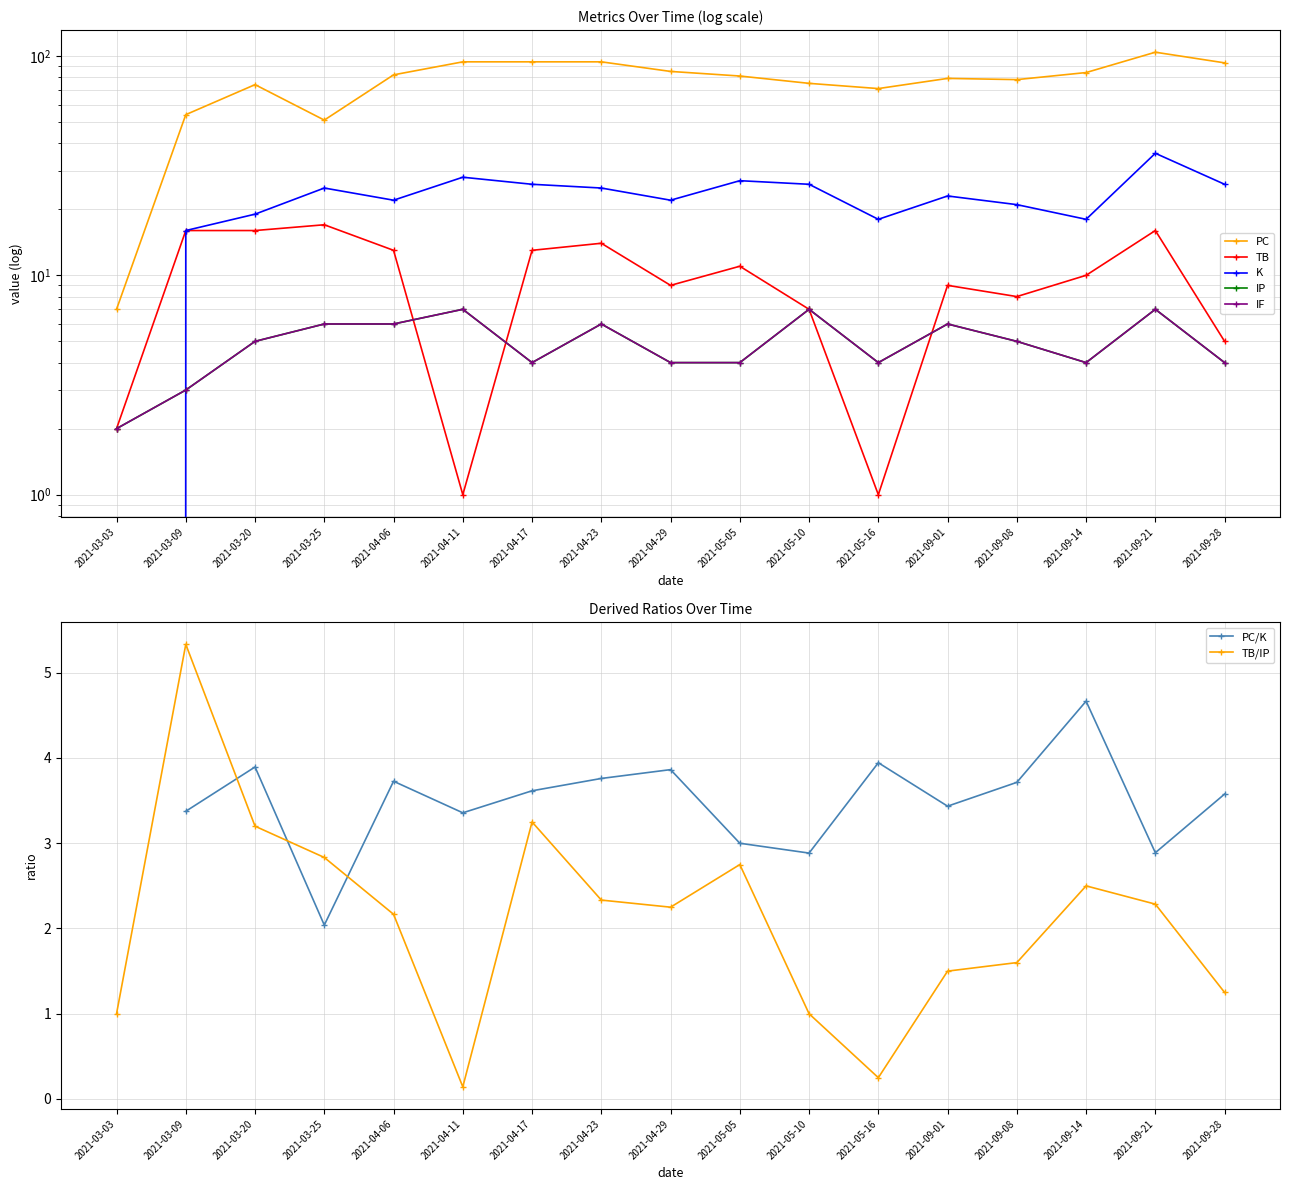

What value does the IF series have at 2021-04-23?

6